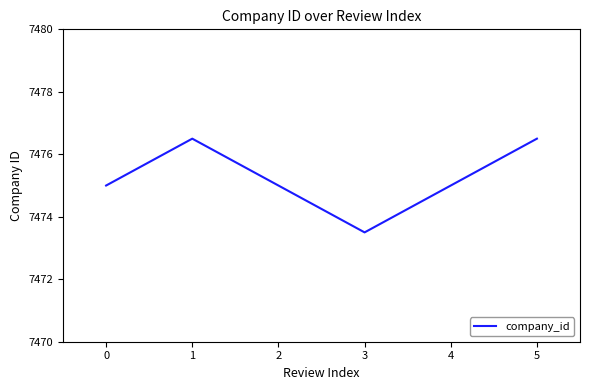

True or false: the data shows 3461.4 at 0.

False